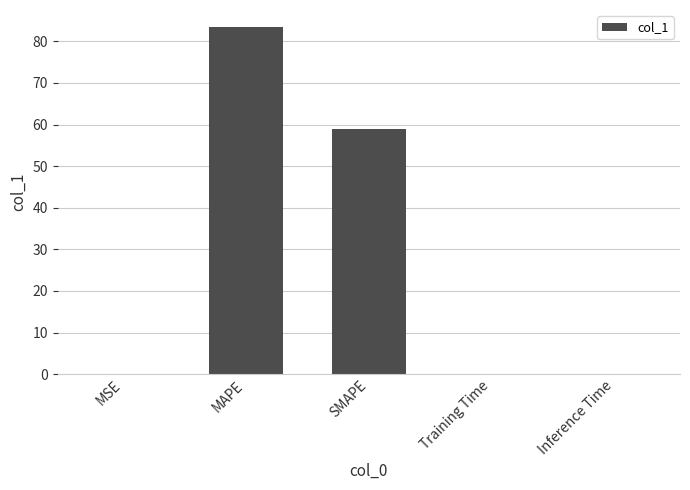

True or false: the data shows 83.4 at MAPE.

True